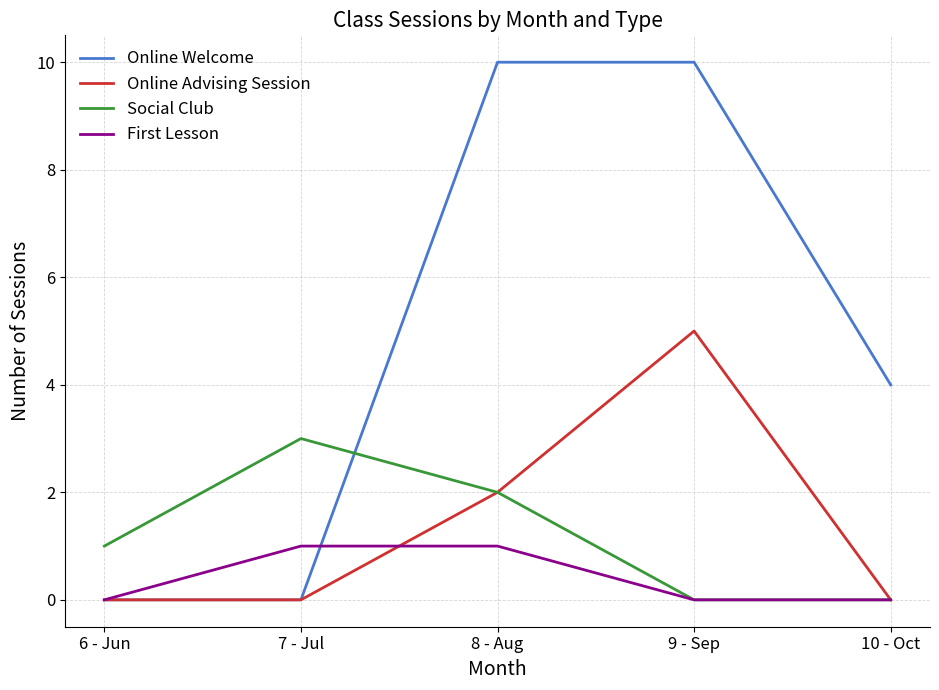

Which series has the widest spread of values?

Online Welcome